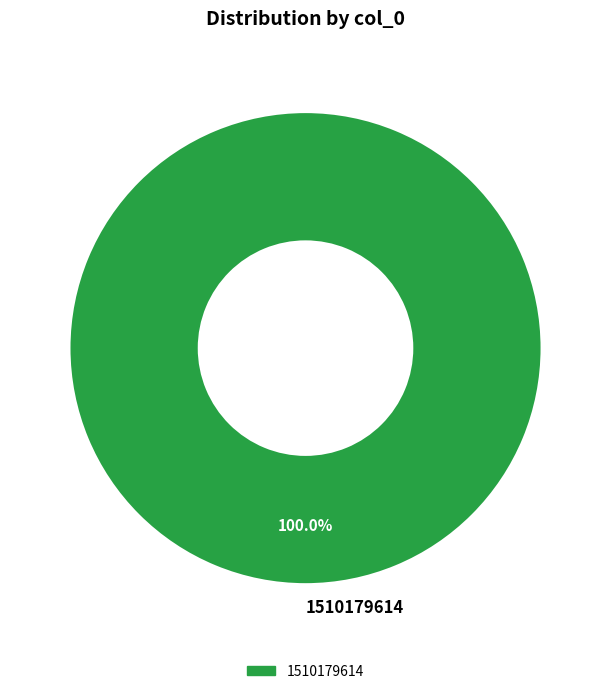

Which slice represents more than half of the pie?

1510179614